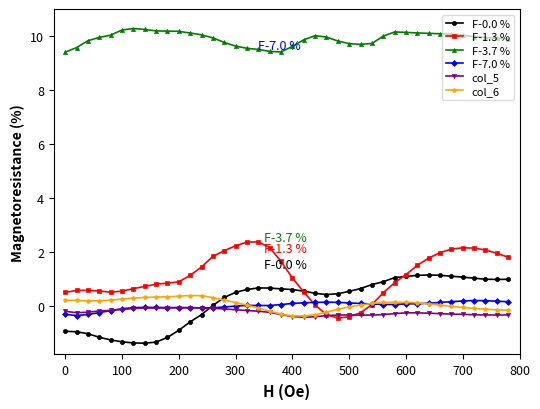

Which series has the largest total across all categories?

F-3.7 %